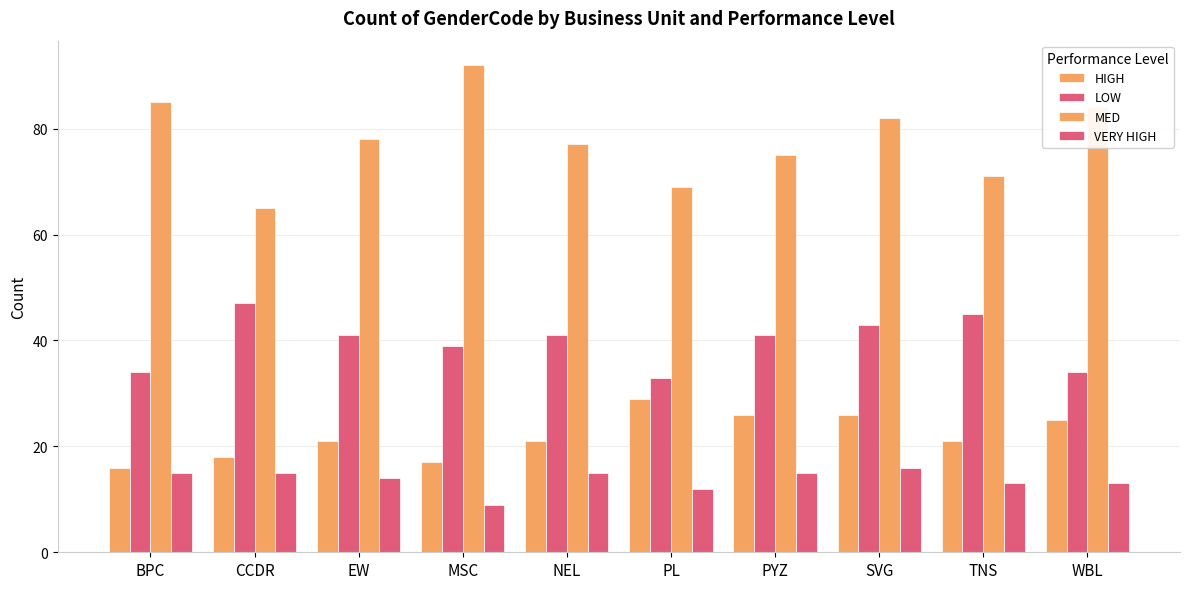

Which label corresponds to the largest value in the chart?

MSC